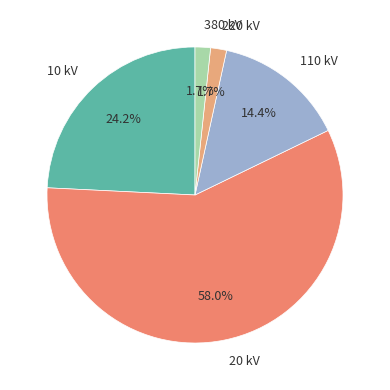

What percentage do 10 kV and 380 kV together represent?

25.9%